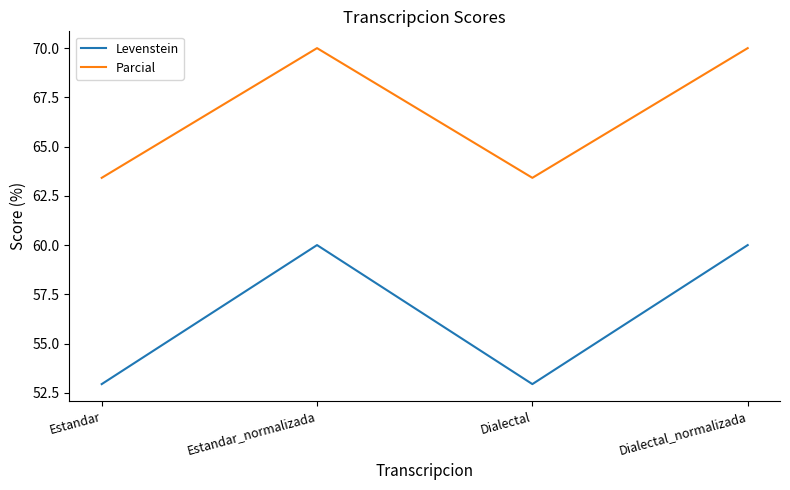

What are all the series names shown in the legend?

Levenstein, Parcial